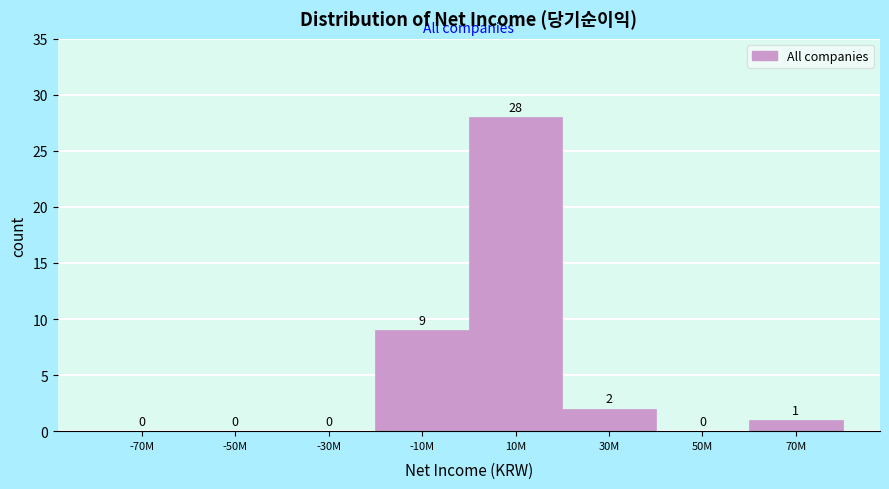

Reading left to right, extract all data points from this chart.

-70M=0	-50M=0	-30M=0	-10M=9	10M=28	30M=2	50M=0	70M=1